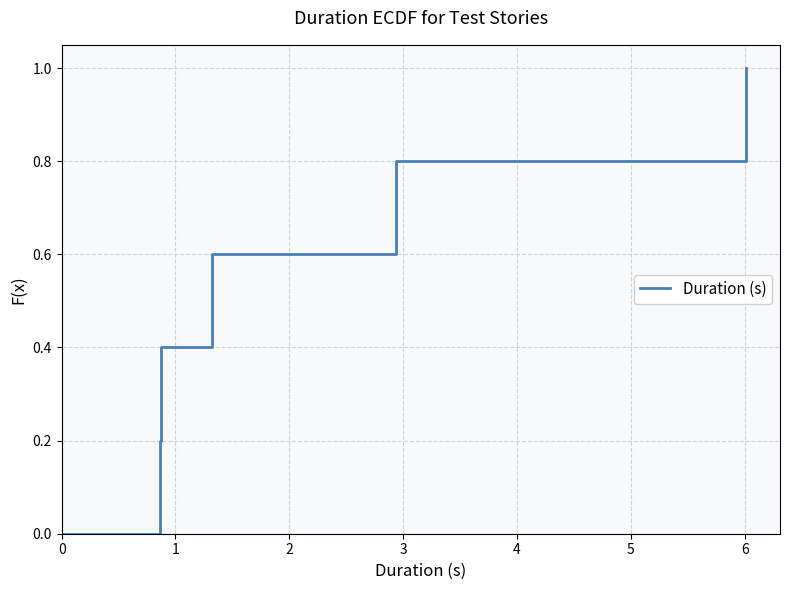

What is the greatest value displayed?

1.0